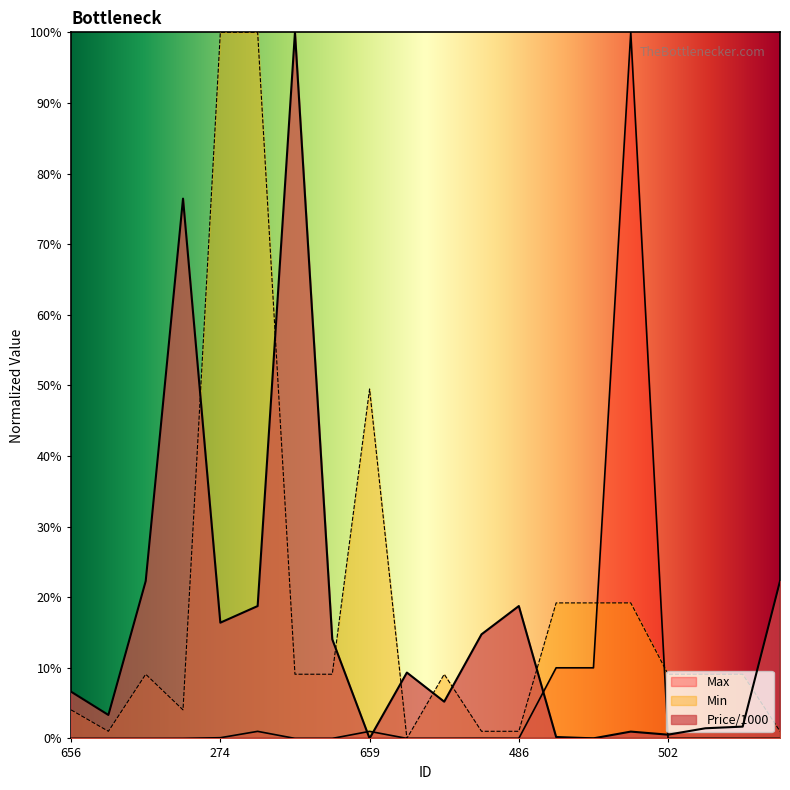

At which label does Price/1000 first exceed 9?

630